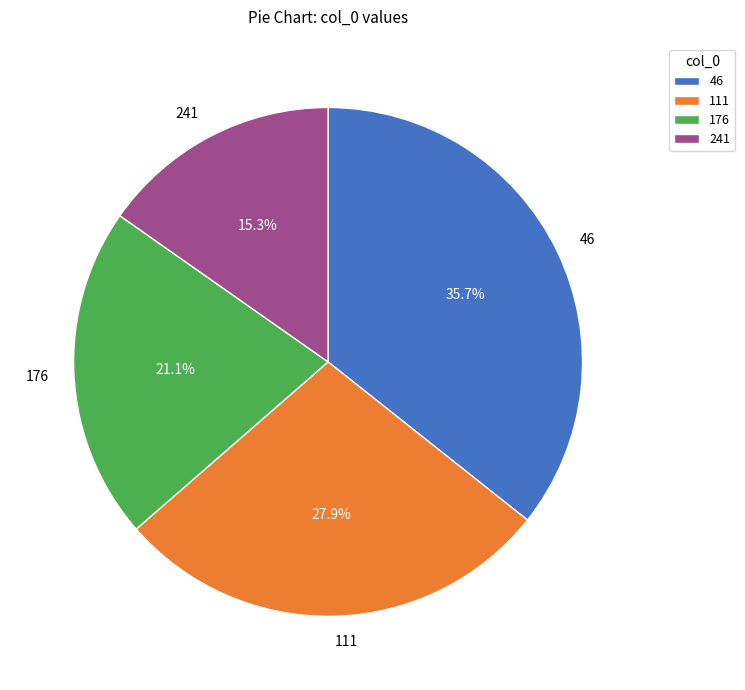

Count the number of slices in the pie.

4